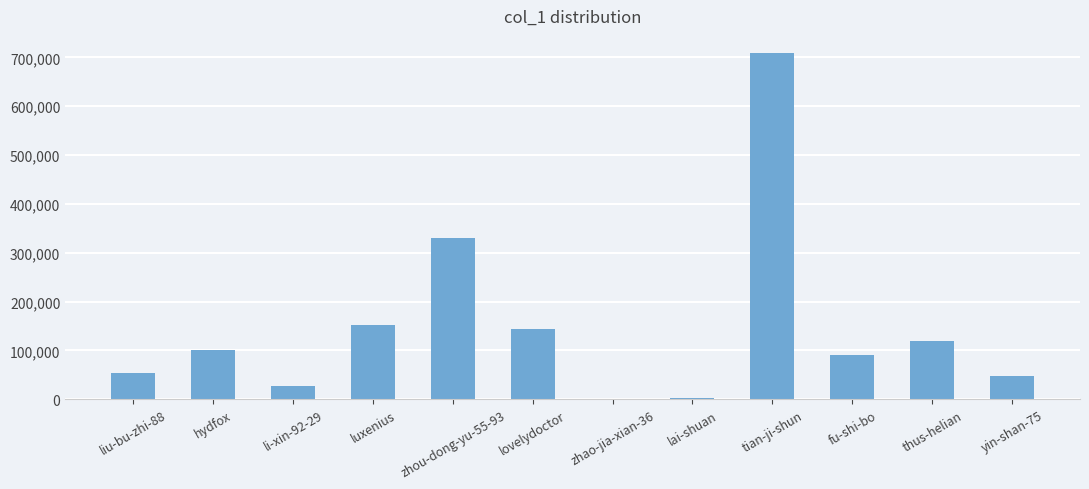

What is the sum of all values?

1774833